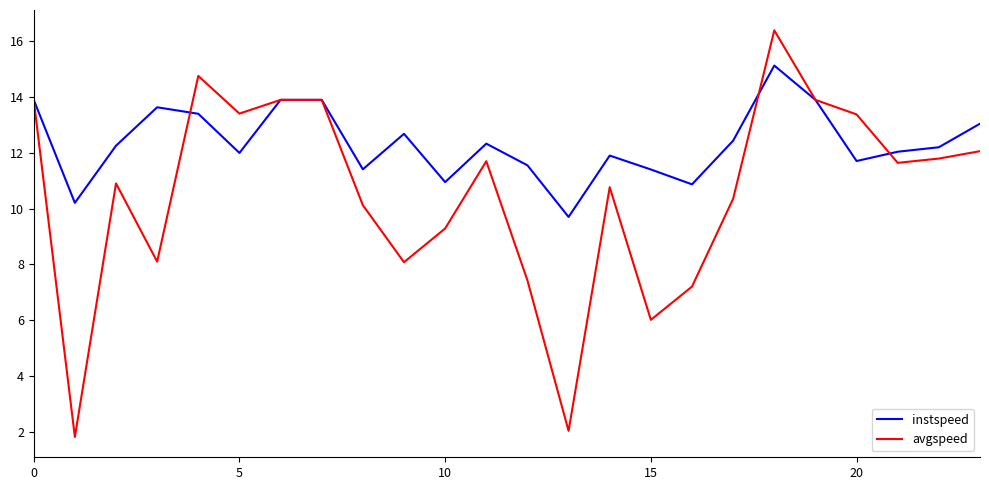

Rank the series by their maximum value, from highest to lowest.

avgspeed, instspeed